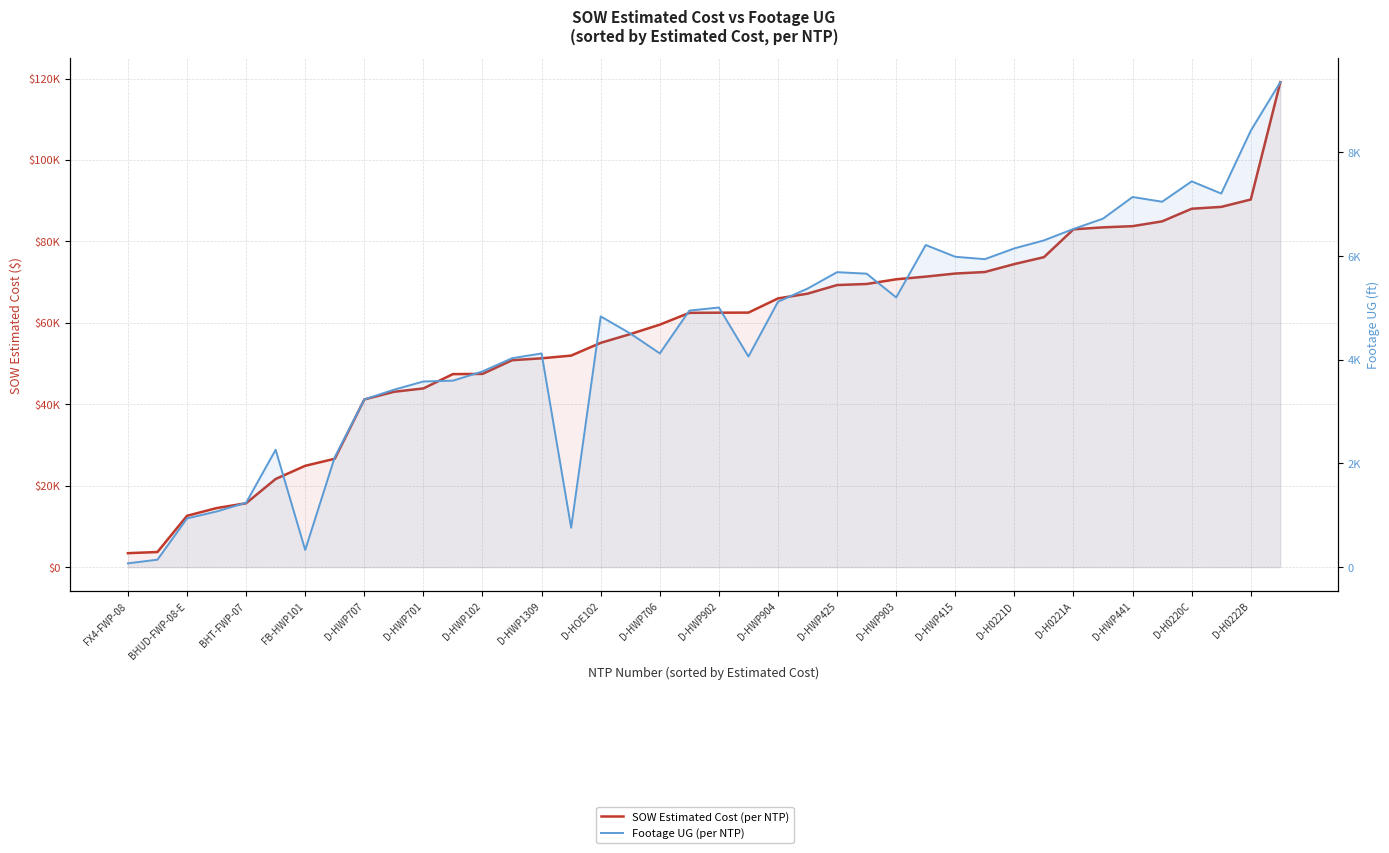

How many values in the SOW Estimated Cost series exceed 62502?

19